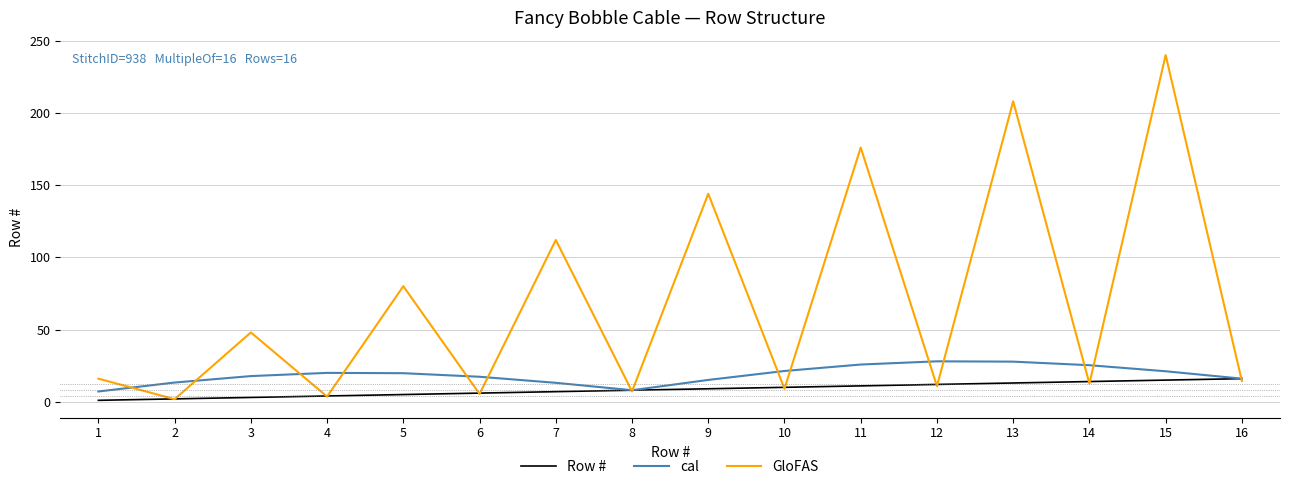

What is the maximum value for GloFAS?

240.0